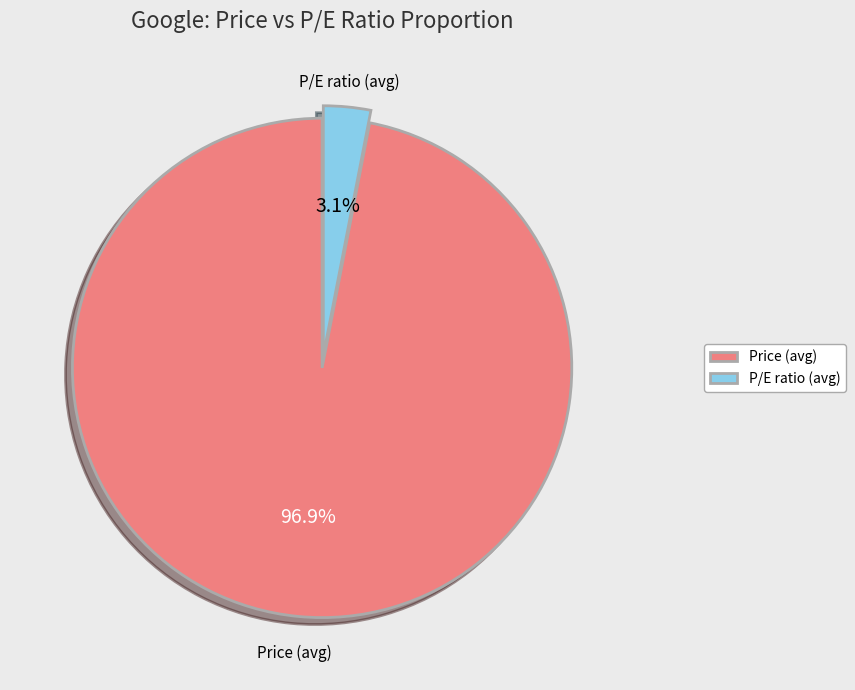

Is the sum of Price (avg) and P/E ratio (avg) greater than half?

Yes